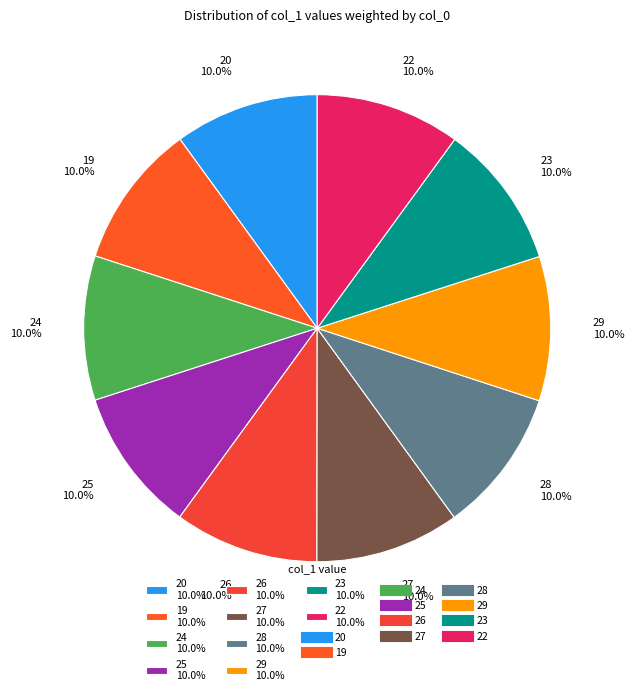

What is the total percentage of 27 and 29?

20.0%